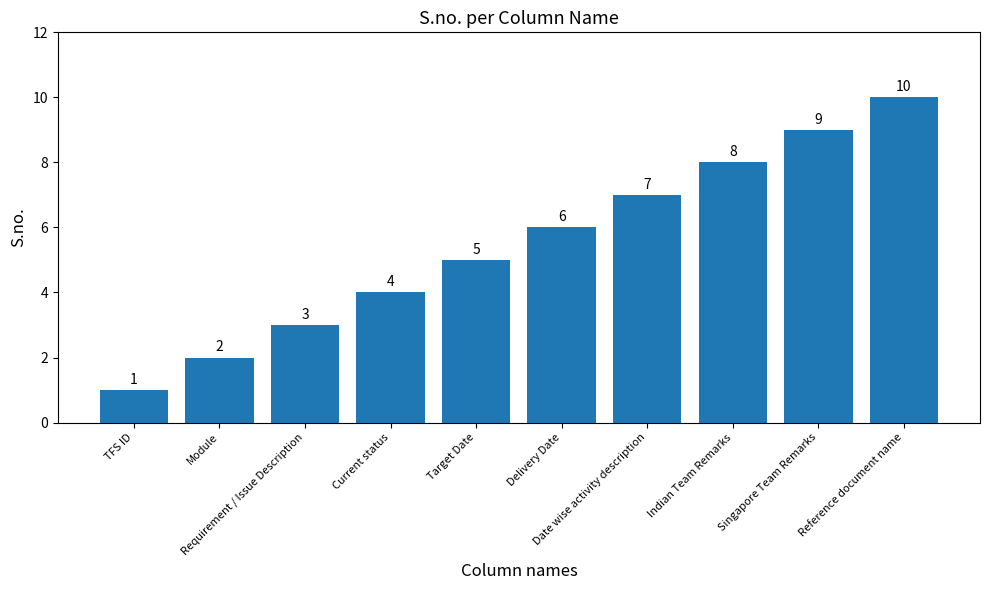

How many categories are shown in the chart?

10